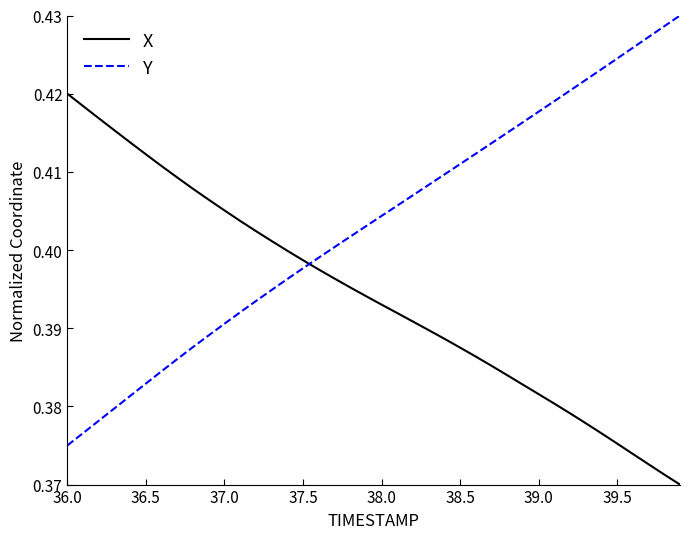

List the series in order of their peak value, lowest first.

X, Y